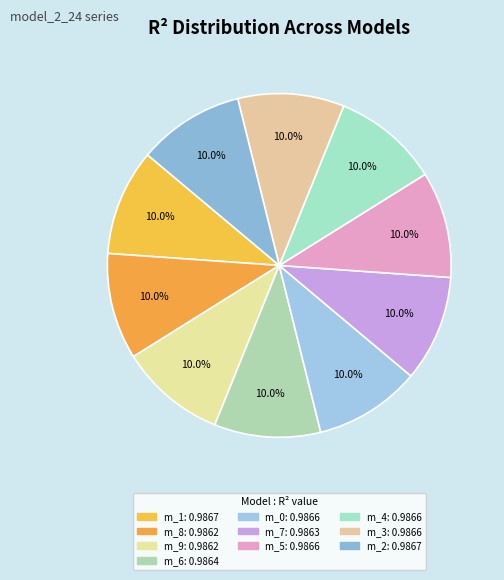

How many segments does this pie chart have?

10